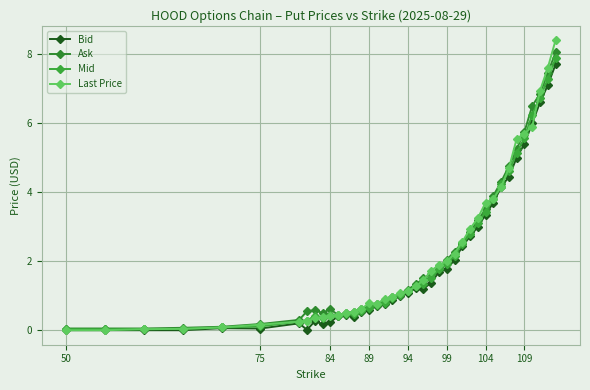

True or false: Mid and Bid intersect in this chart.

False